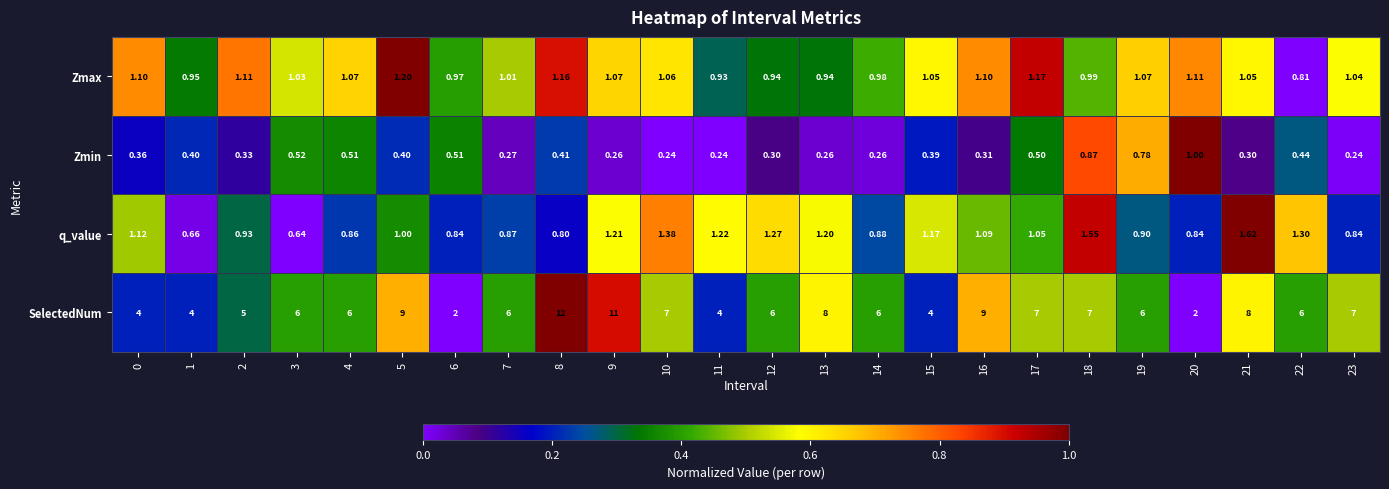

Rank the series at 4 from highest to lowest value.

SelectedNum, Zmax, q_value, Zmin